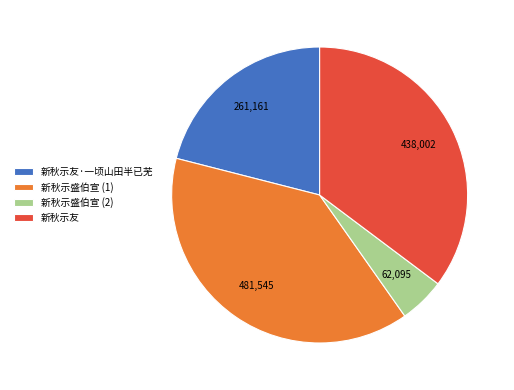

True or false: 新秋示友 accounts for 35% of the total.

True